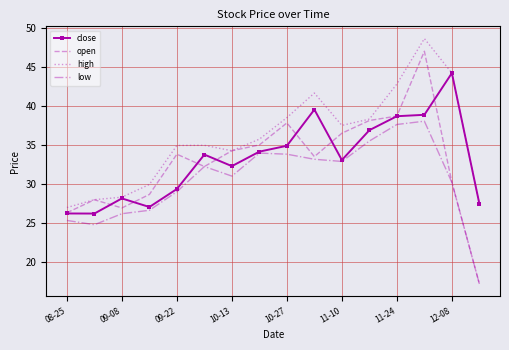

Which series has the largest total across all categories?

high